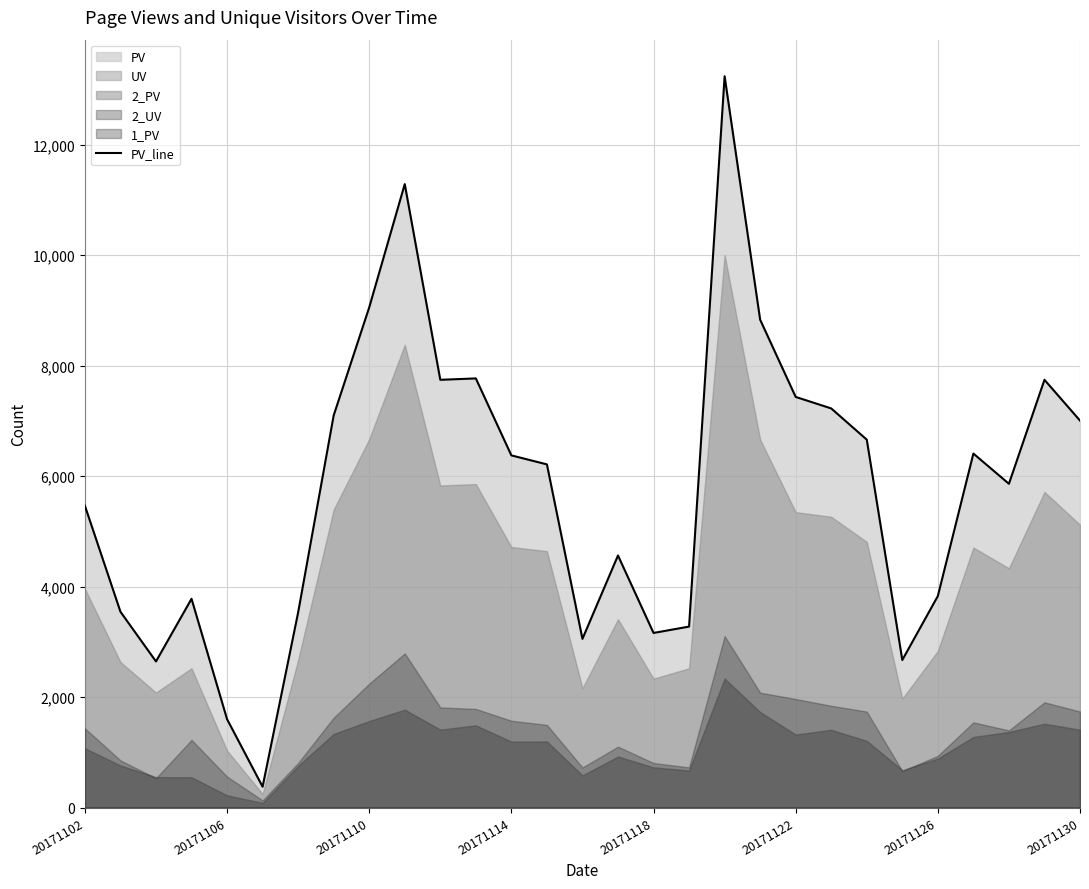

The value of PV_line at 20171106 is 2873. True or false?

False